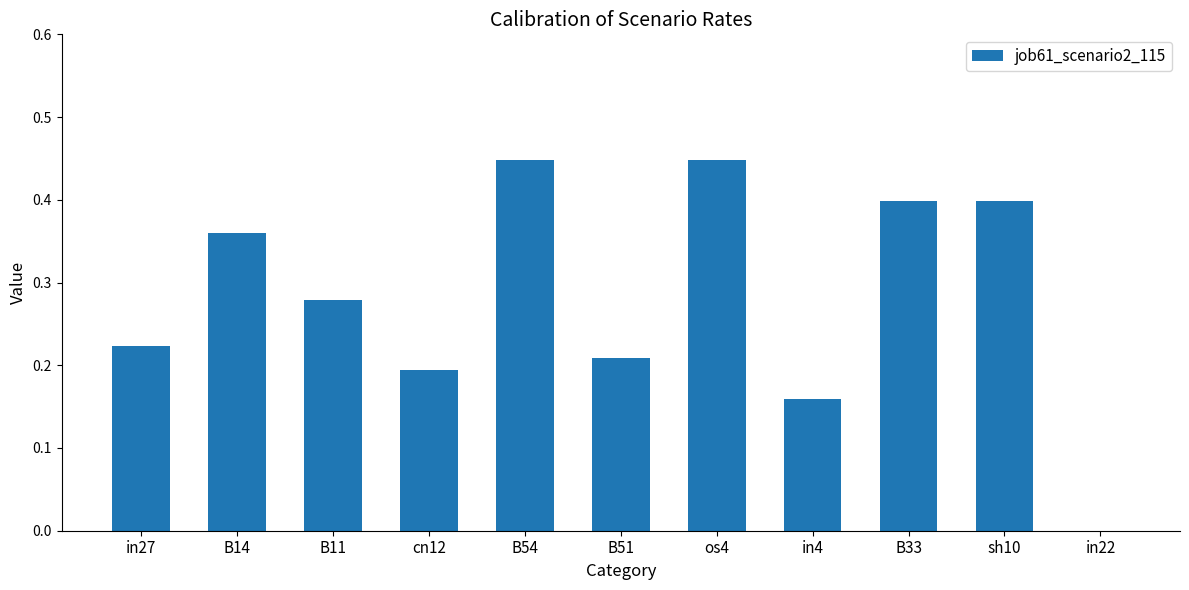

How many categories are shown in the chart?

11